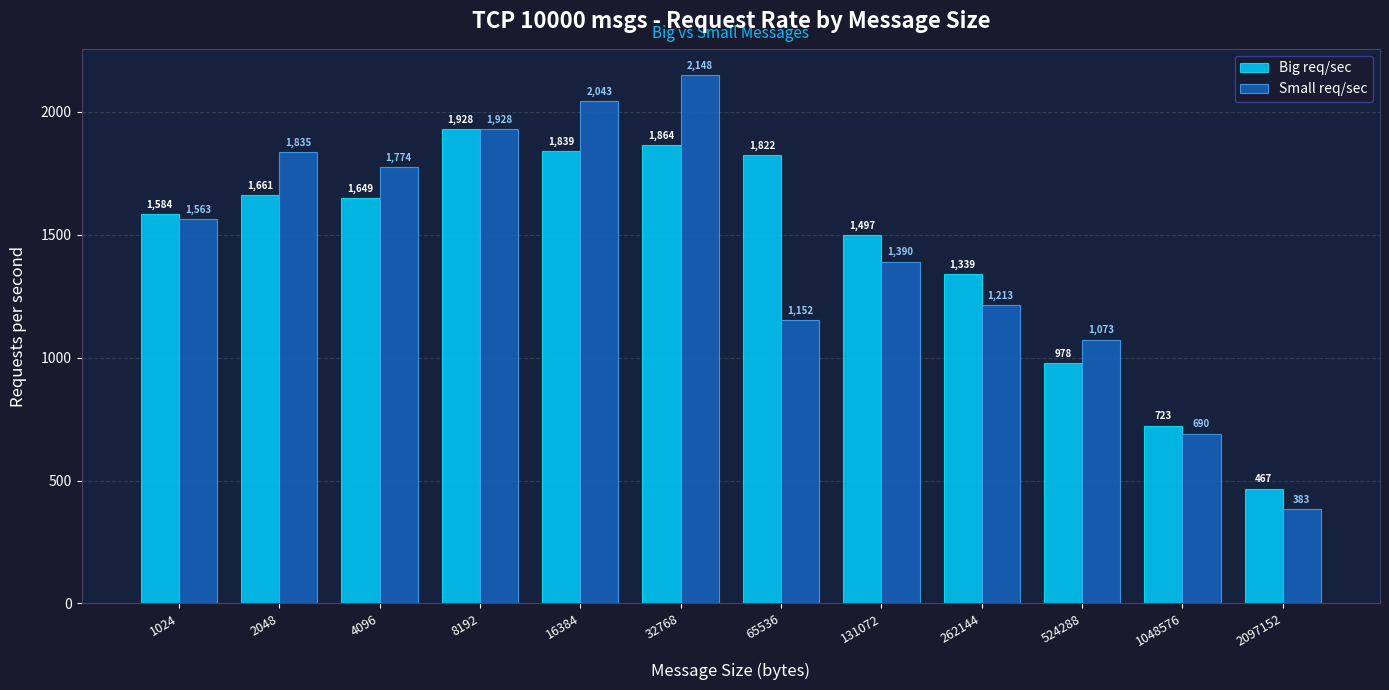

Count the number of categories in the chart.

12